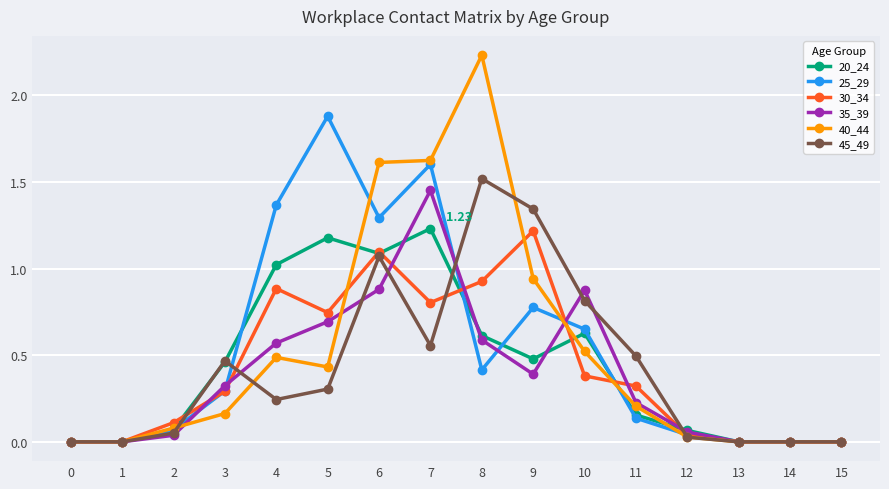

What is the total value across all series at 6?

7.0